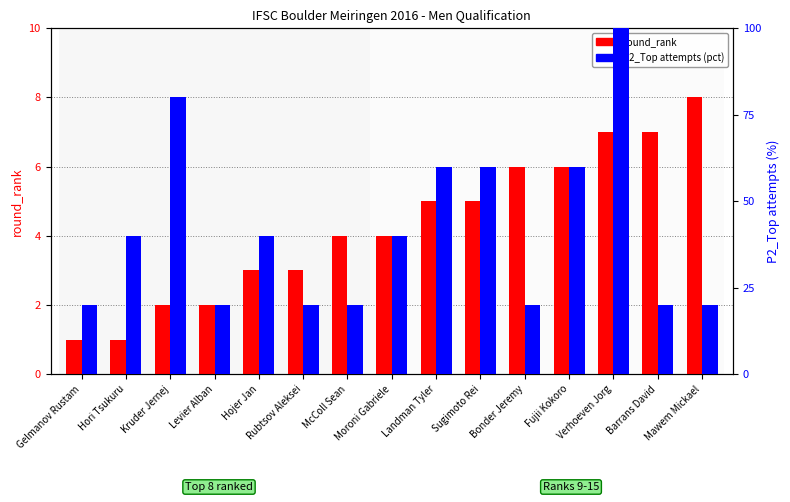

What is the difference between the round_rank values at Hojer Jan and McColl Sean?

1